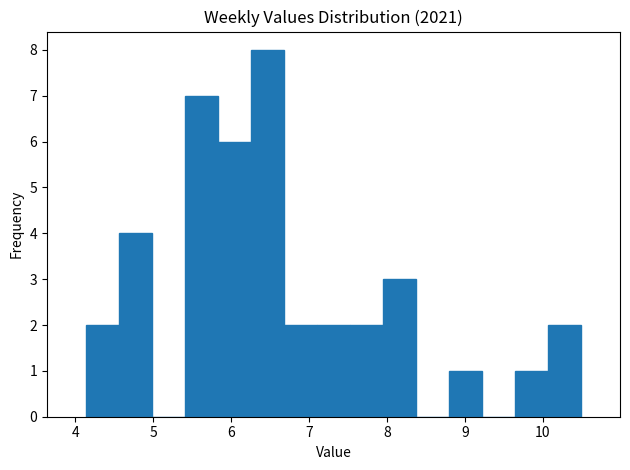

Which range on the x-axis has the tallest bar?

6.3 to 6.7